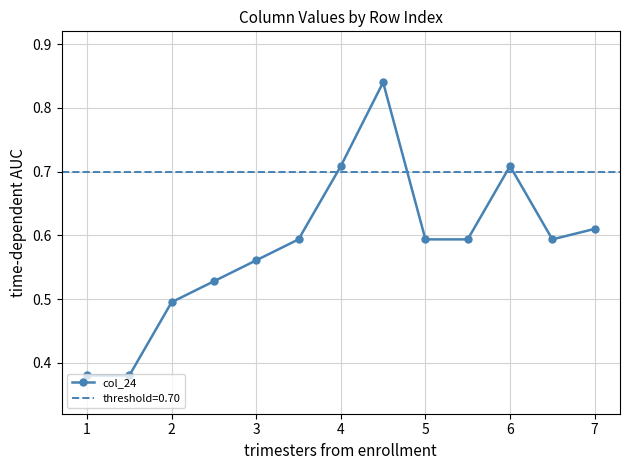

True or false: col_24 has more than 0 points higher than both neighbors.

True